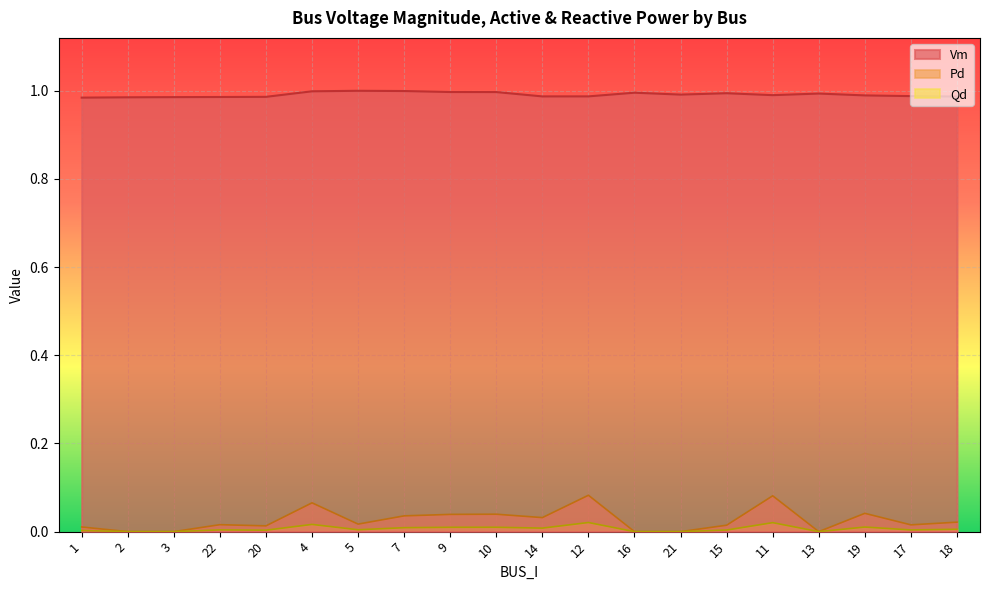

What are all the series names shown in the legend?

Vm, Pd, Qd